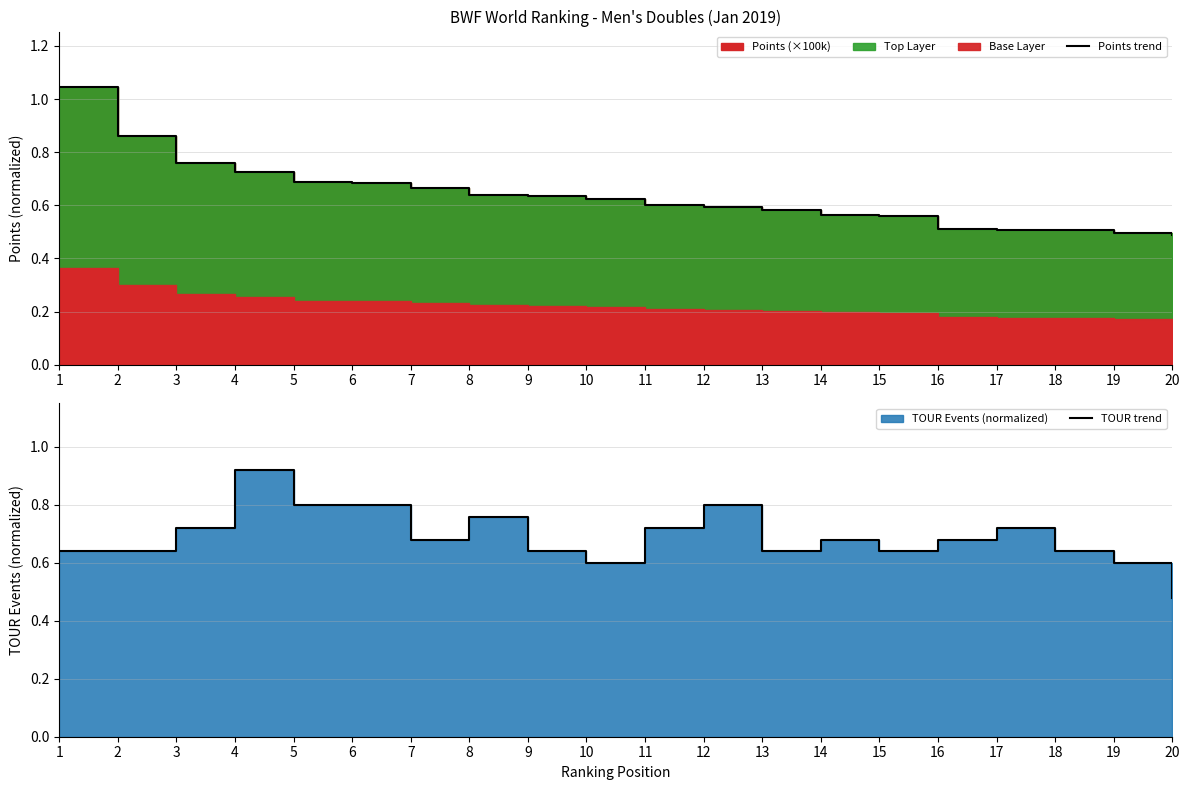

At how many categories does at least one series exceed 0?

20